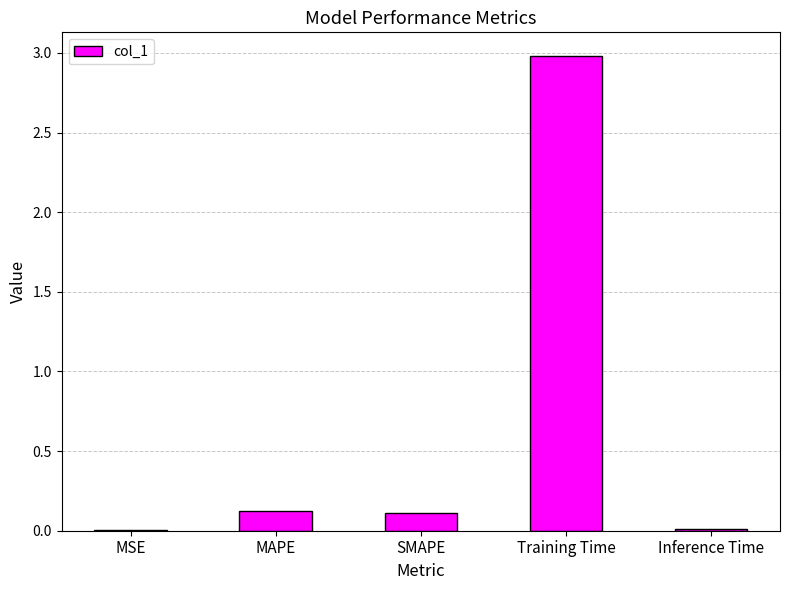

What is the sum of the values at Training Time and SMAPE?

3.1